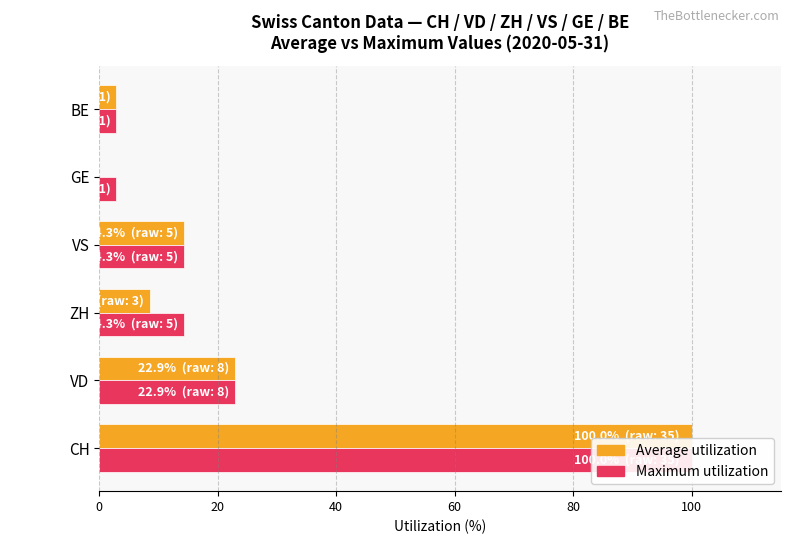

Reading right to left, transcribe all the data shown in this chart.

Average utilization: 100=2.9	80=0.0	60=14.3	40=8.6	20=22.9	0=100.0
Maximum utilization: 100=2.9	80=2.9	60=14.3	40=14.3	20=22.9	0=100.0